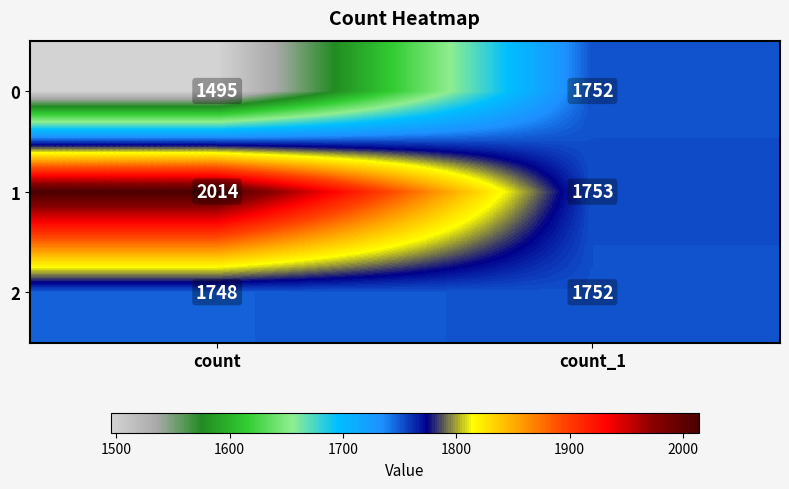

Reading left to right, what are all the values shown in this chart?

0: 1495	1752
1: 2014	1753
2: 1748	1752